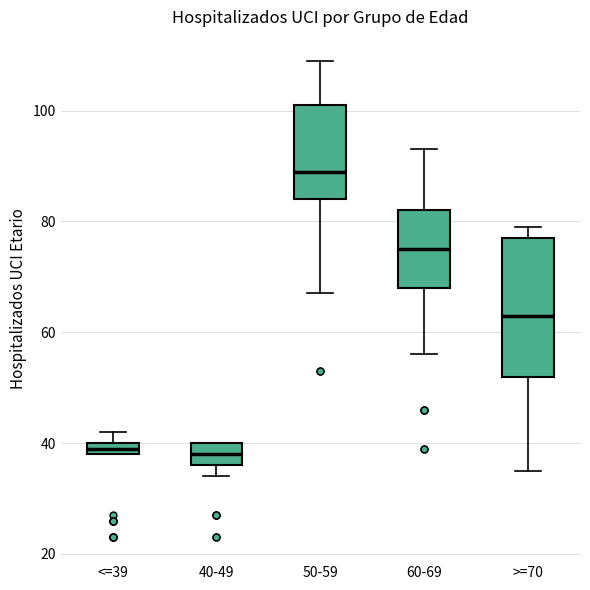

Which box is the tallest, from its lower edge to its upper edge?

>=70